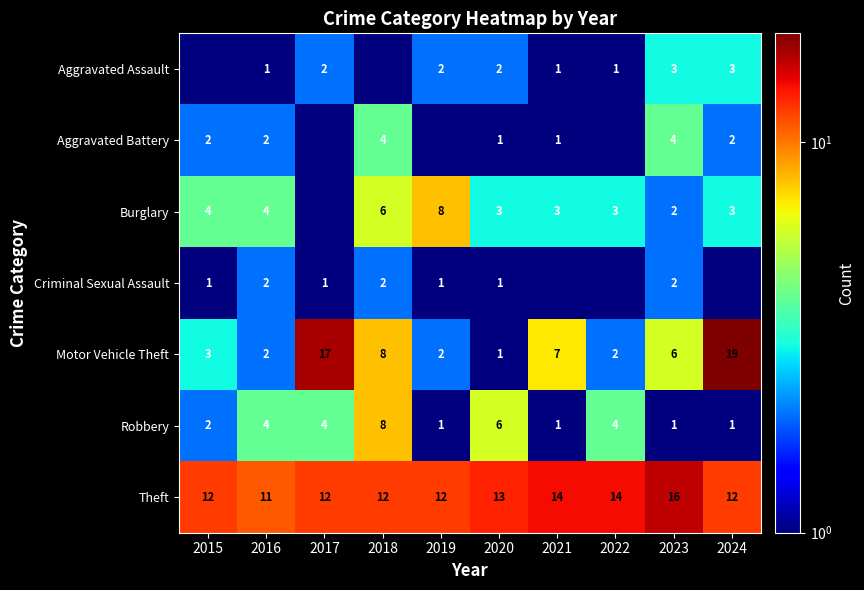

The Motor Vehicle Theft series shows 2.0 at 2016. True or false?

True